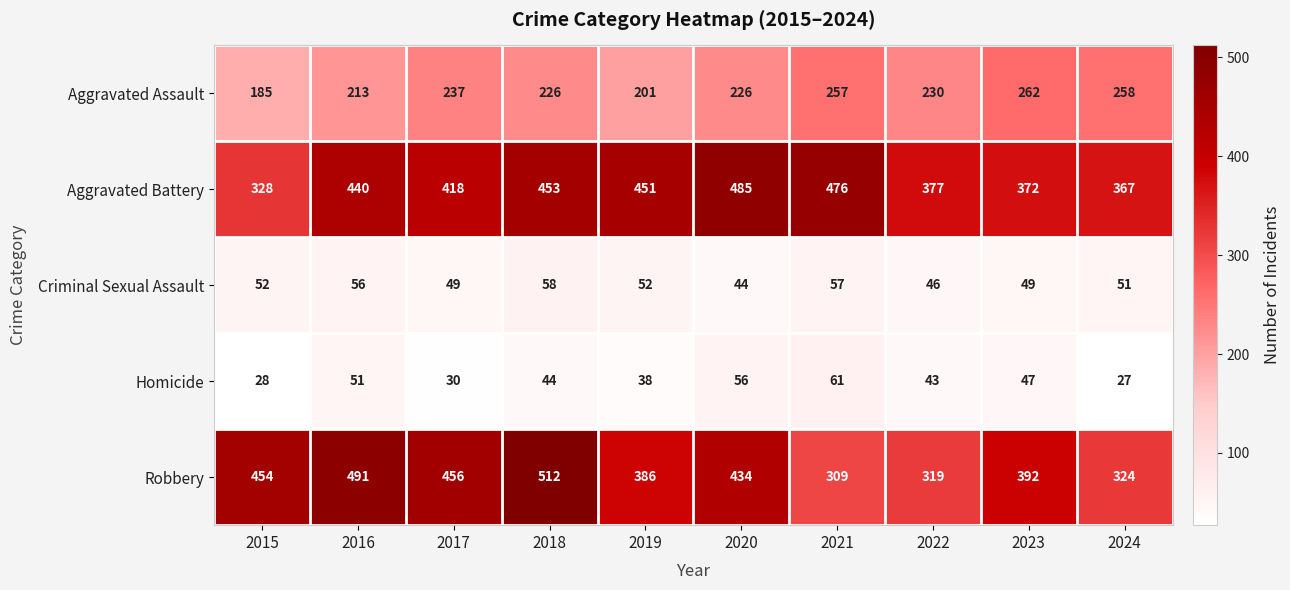

How many series are shown in this chart?

5